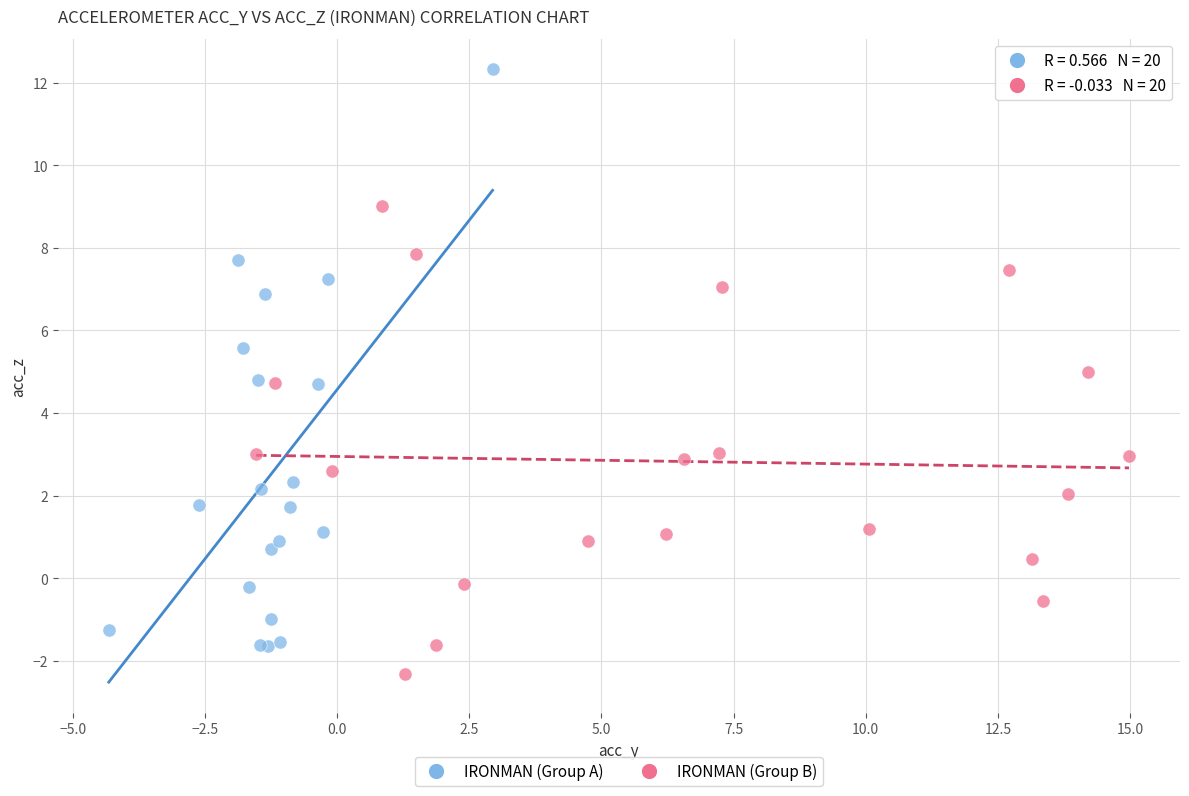

What are all the series names shown in the legend?

IRONMAN (Group A), IRONMAN (Group B)